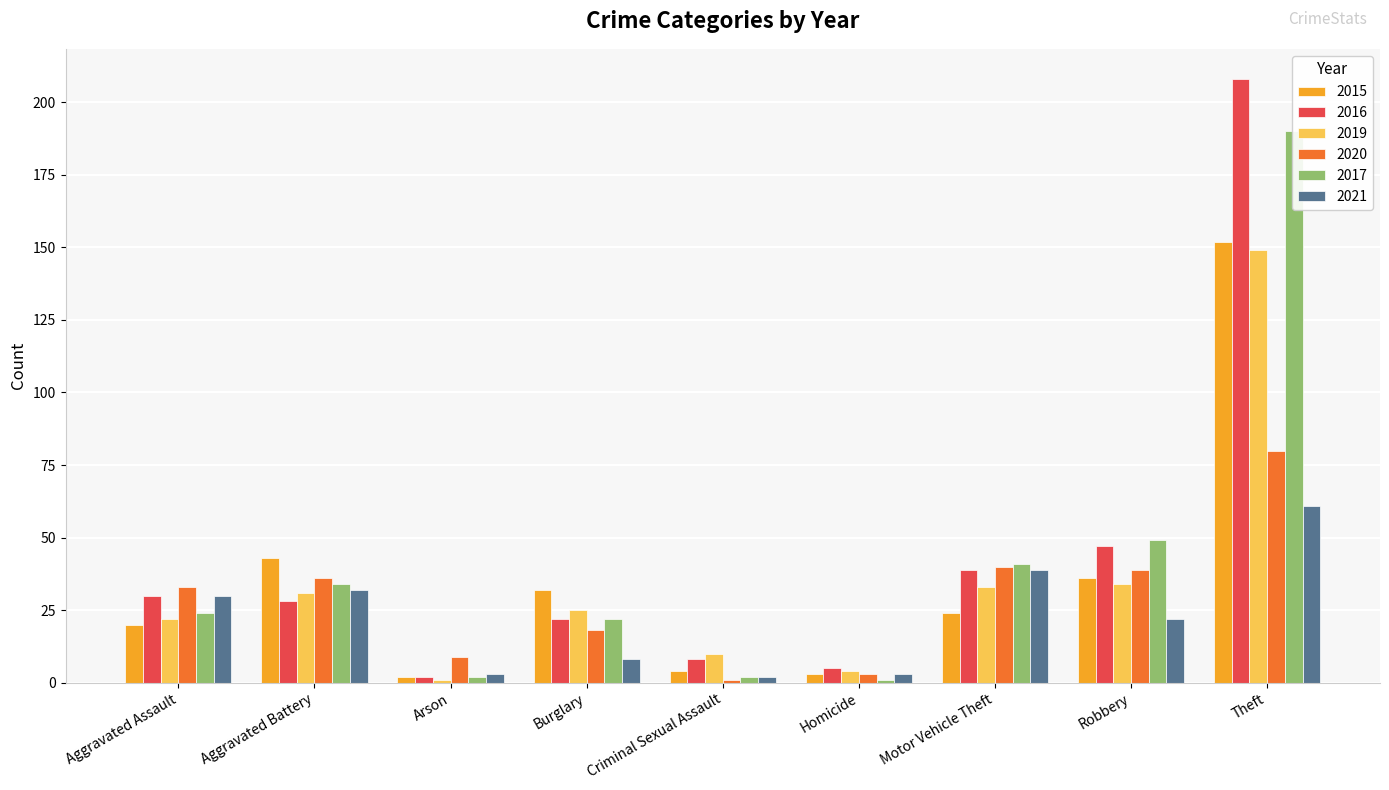

What is the label of the 5th bar from the right?

Criminal Sexual Assault